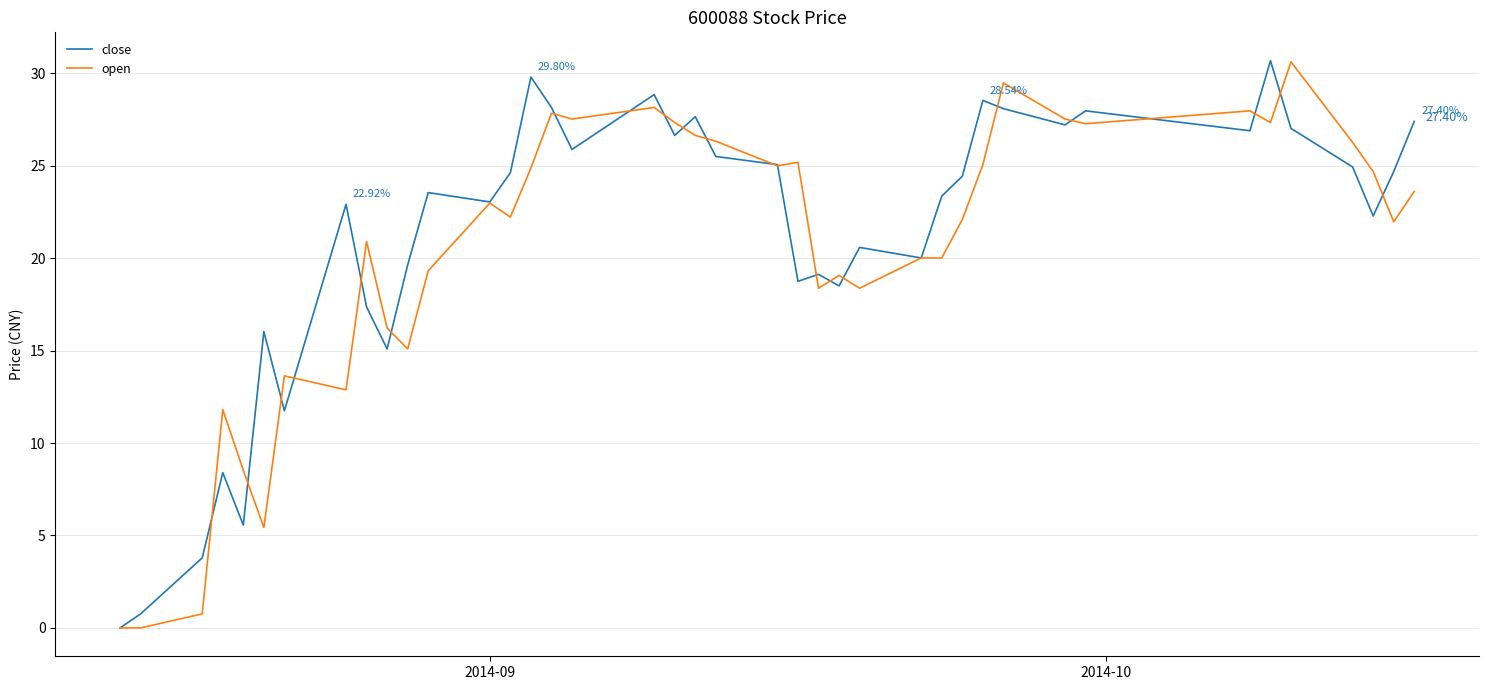

What are all the series names shown in the legend?

close, open